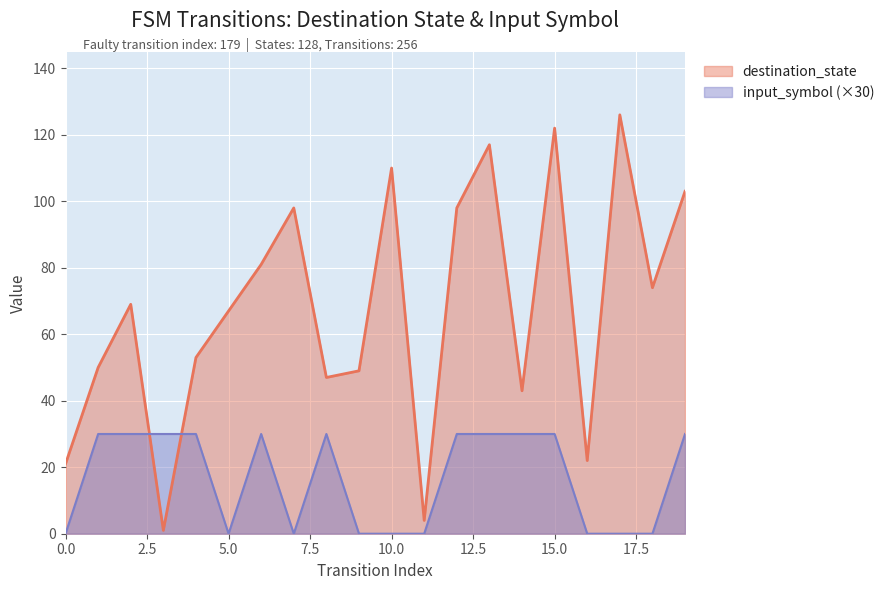

The value of input_symbol at 10 is 16. True or false?

False